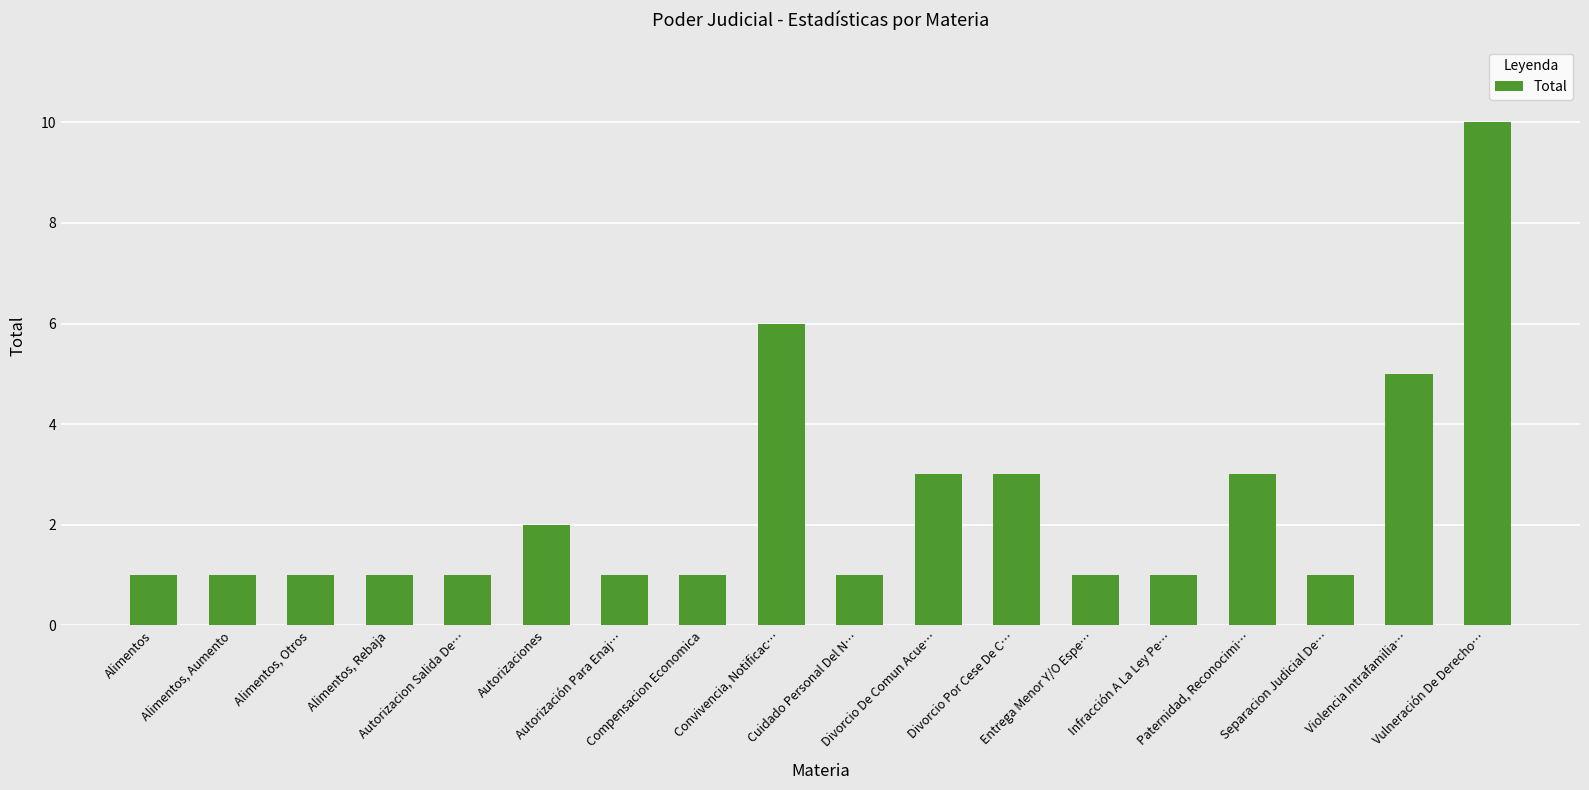

What is the sum of all values?

43